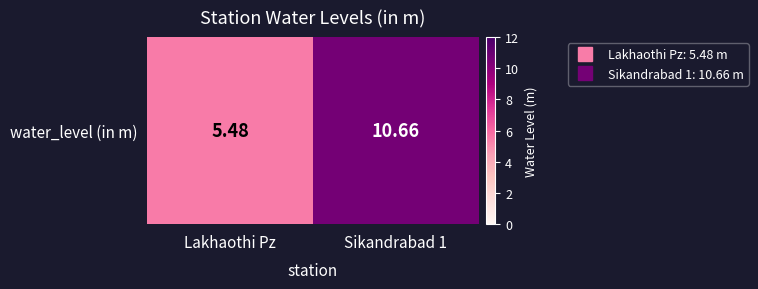

Reading left to right, what are all the values shown in this chart?

5.5	10.7